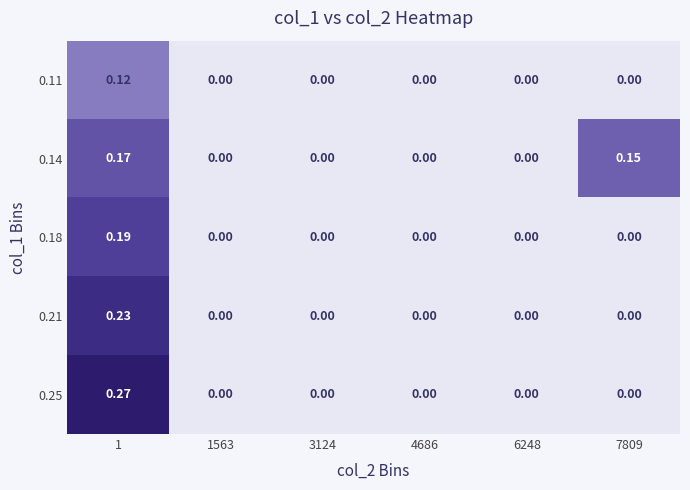

How many values in the 0.25 series exceed 0?

1